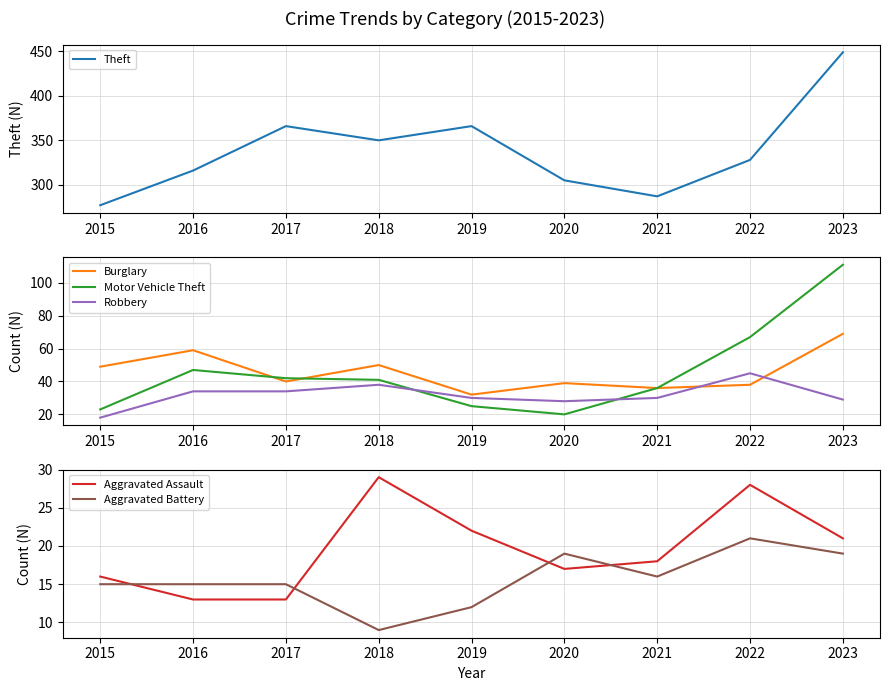

Is the value of Aggravated Assault at 2019 greater than the value of Theft at 2015?

No